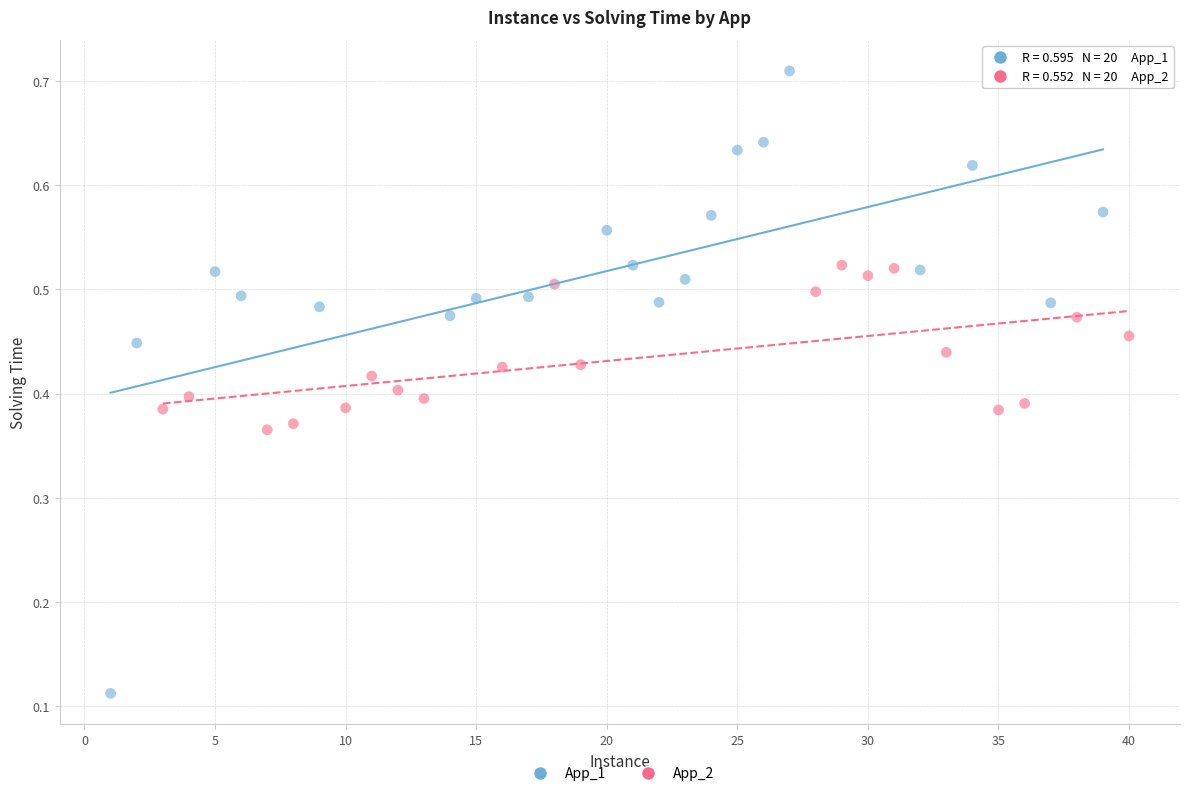

What are all the series names shown in the legend?

App_1, App_2